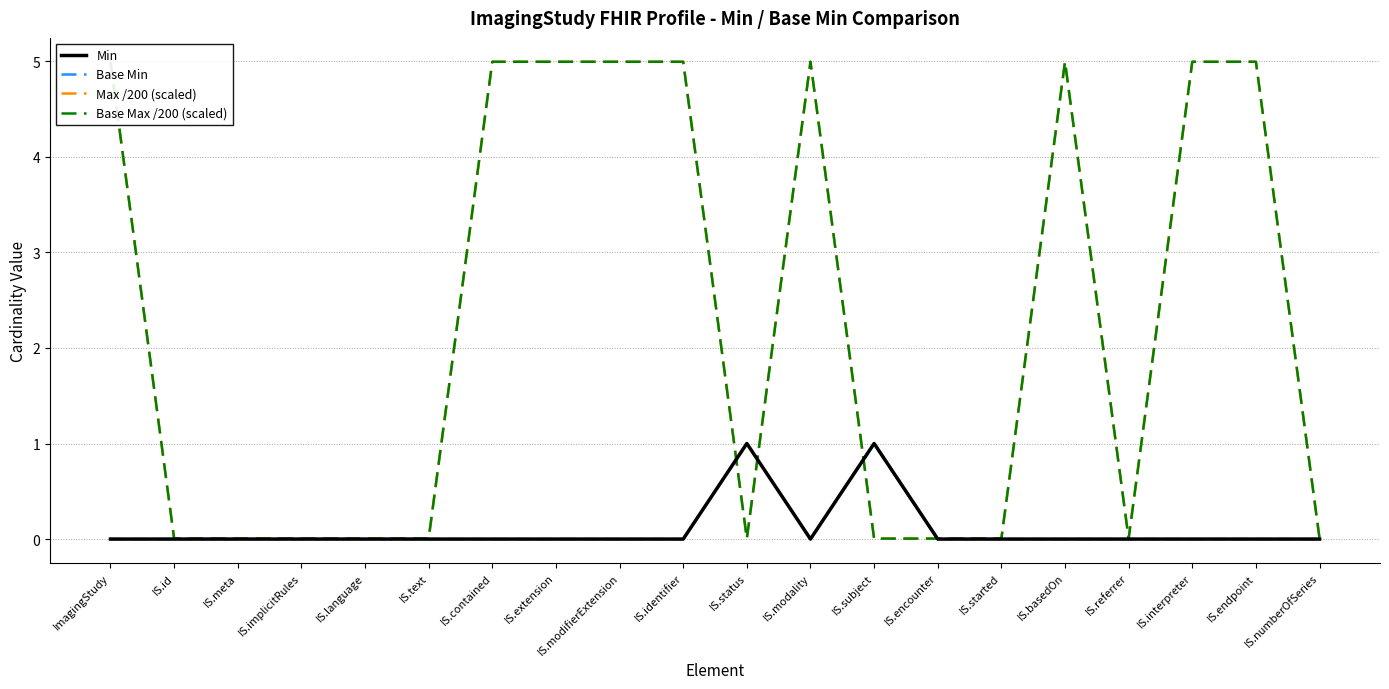

True or false: Base Max /200 (scaled) and Max /200 (scaled) cross at least once.

False